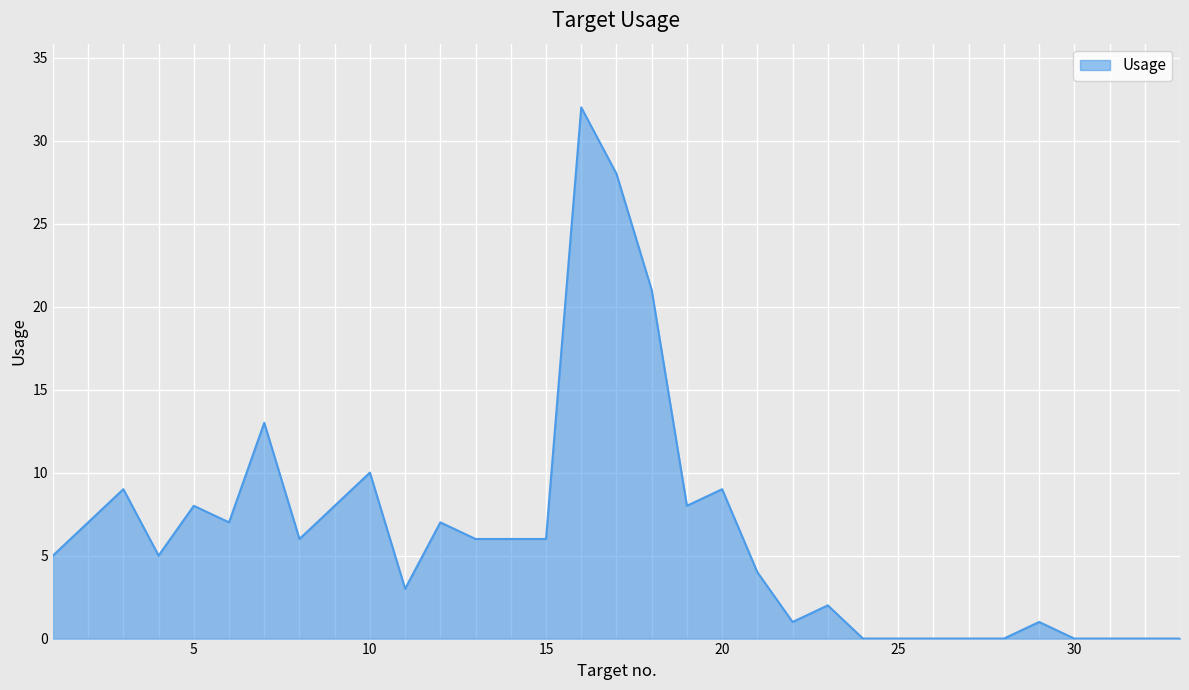

What is the greatest value displayed?

32